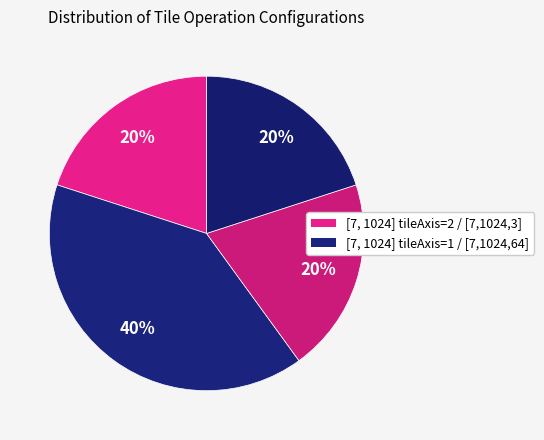

Rank the categories by value from lowest to highest.

[7, 1024] tileAxis=2, [7, 1024, 3] tileAxis=2, [7, 1024, 64] tileAxis=2, [7, 1024] tileAxis=1